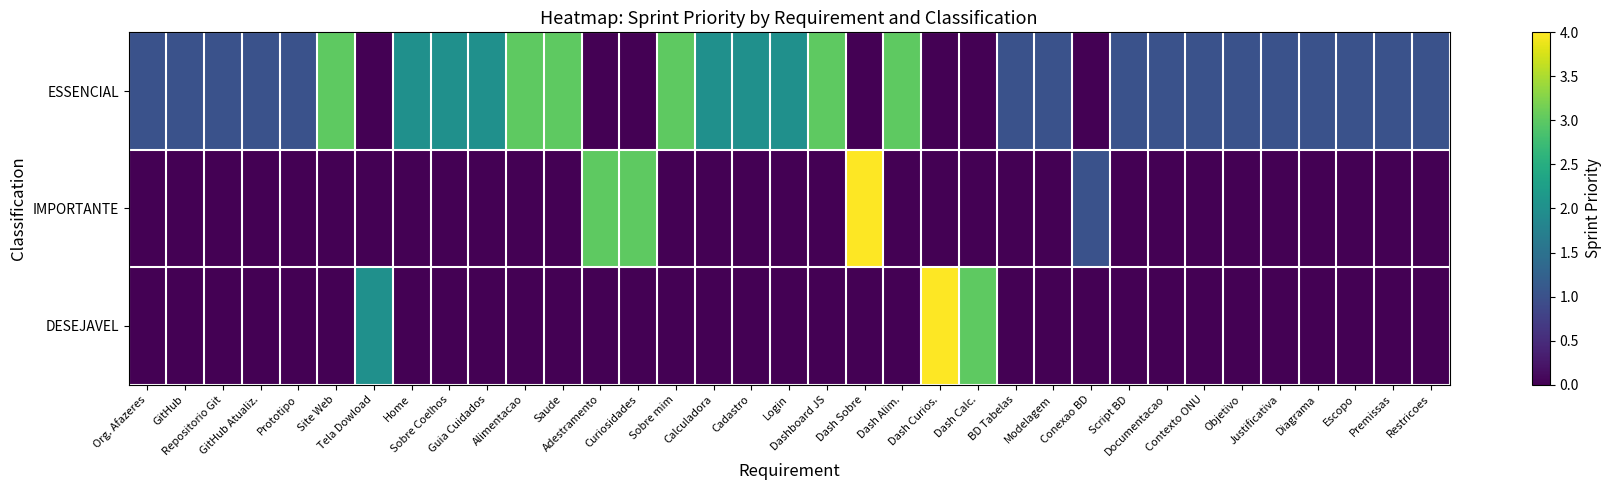

What is the maximum value shown in the chart?

4